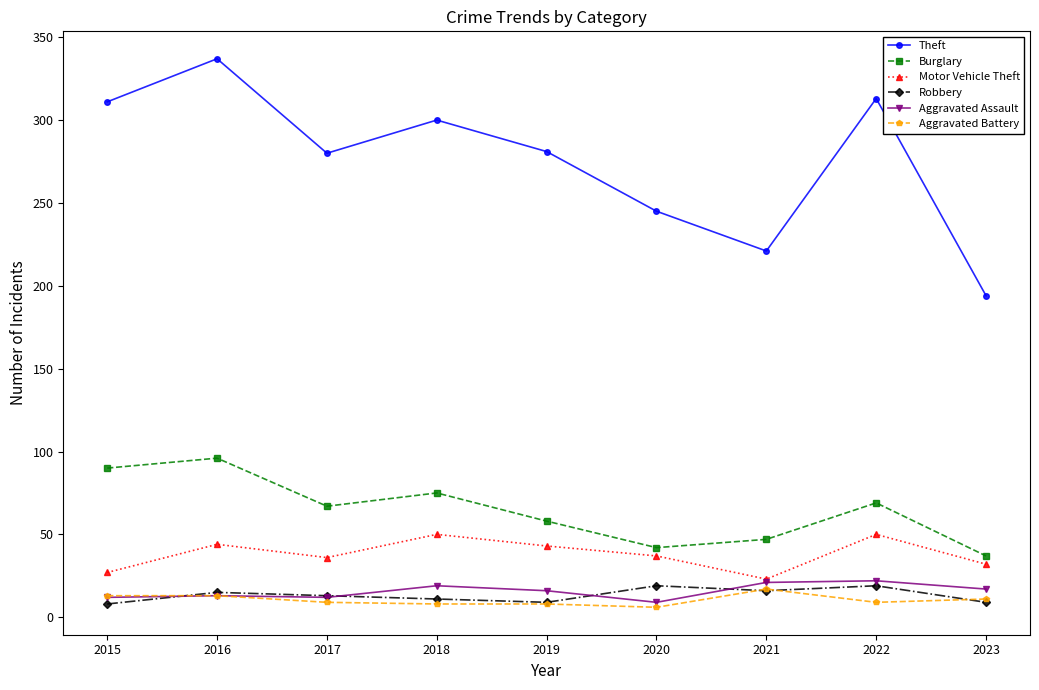

What is the sum of all Theft values?

2482